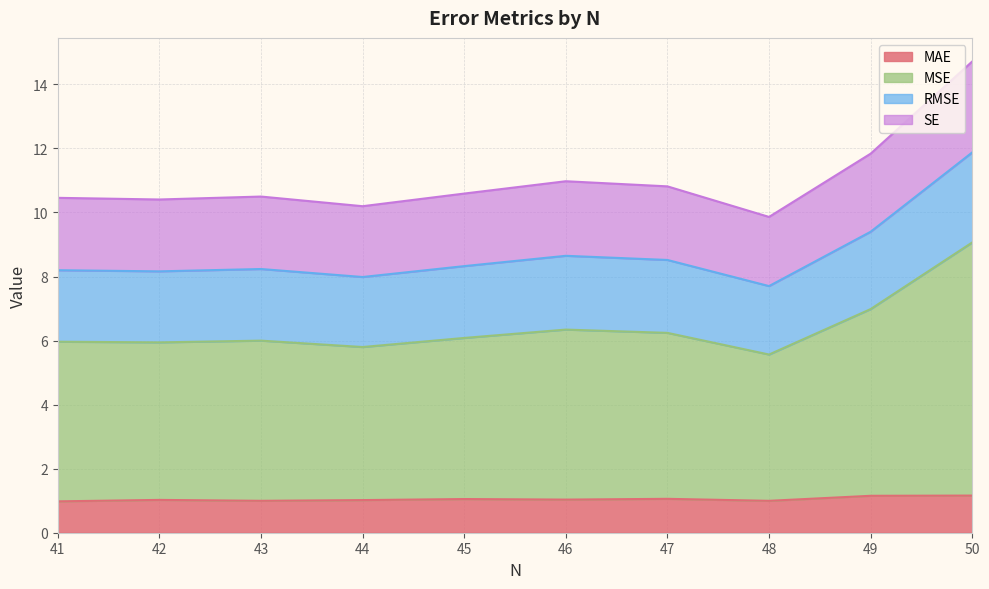

How many distinct data groups are displayed?

4